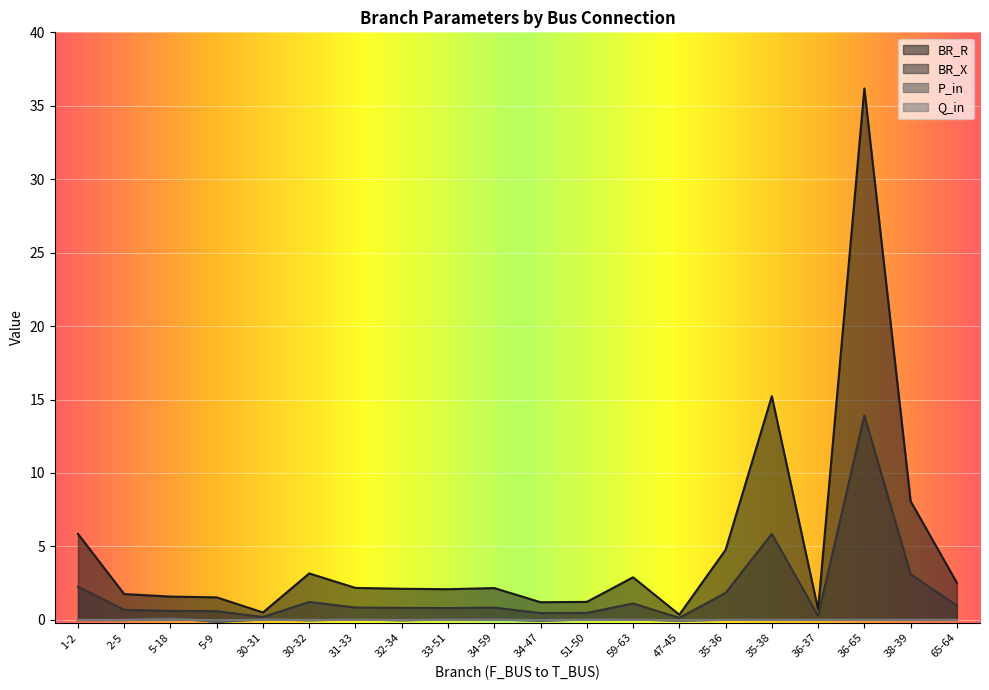

Where is P_in nearest to the value 0?

65-64